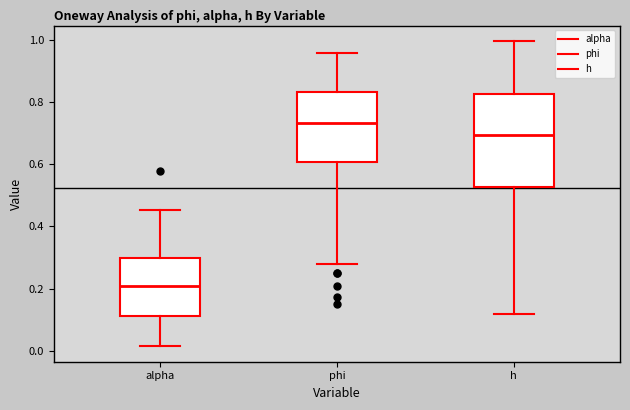

Which box's median line is the highest?

phi